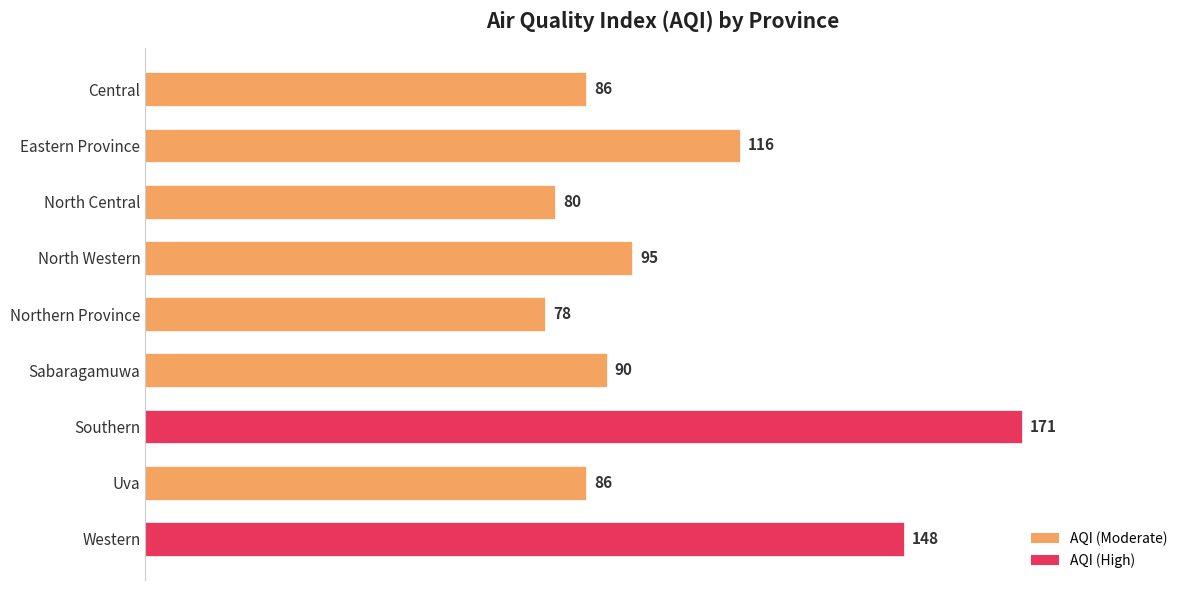

Where is the data nearest to the value 124?

Eastern Province